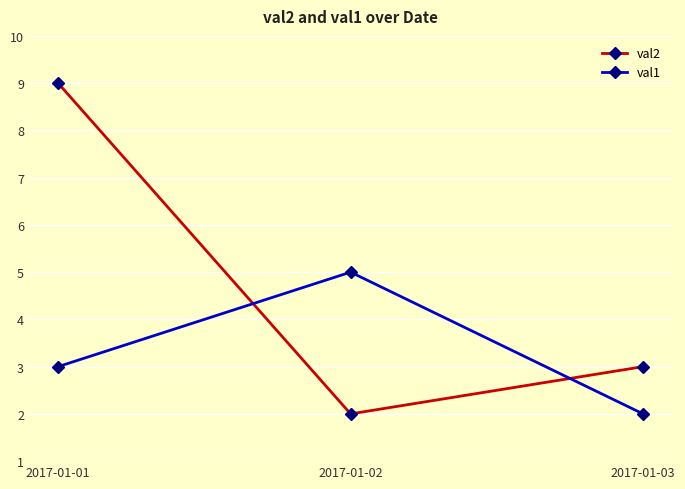

Reading left to right, list all the values displayed in this chart.

val2: 2017-01-01=9	2017-01-02=2	2017-01-03=3
val1: 2017-01-01=3	2017-01-02=5	2017-01-03=2